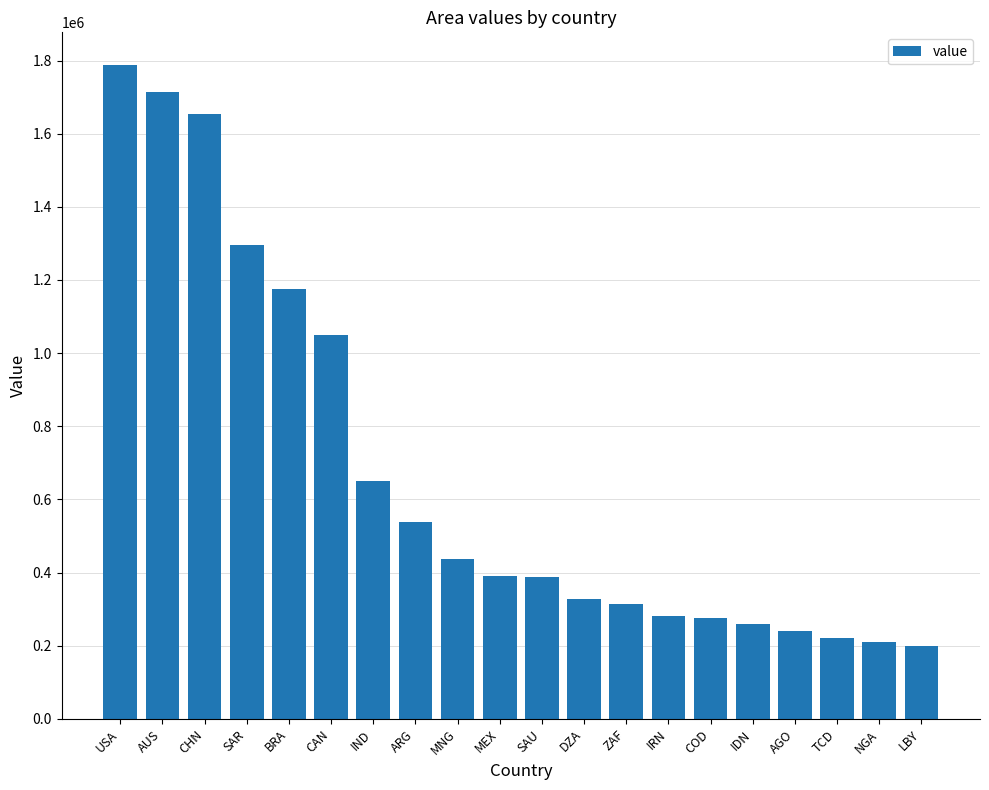

Between AGO and ZAF, which is larger?

ZAF